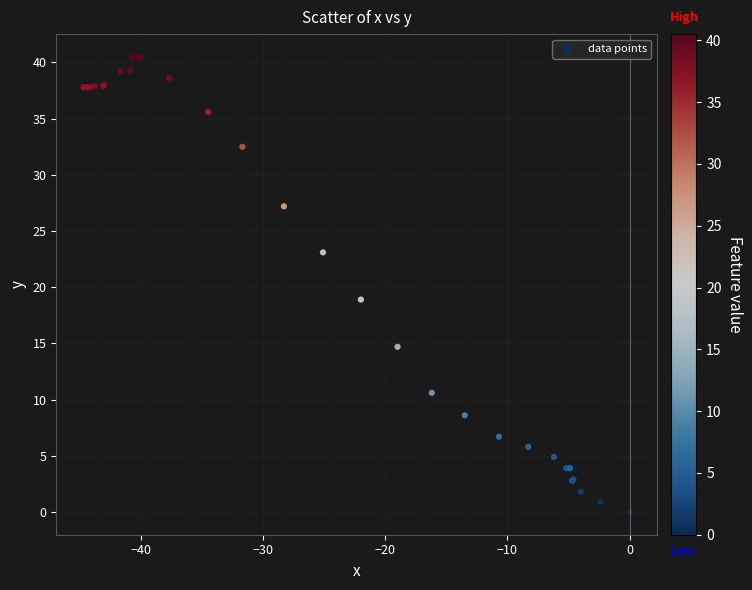

What Y value in the scatter plot is closest to 20?

18.9